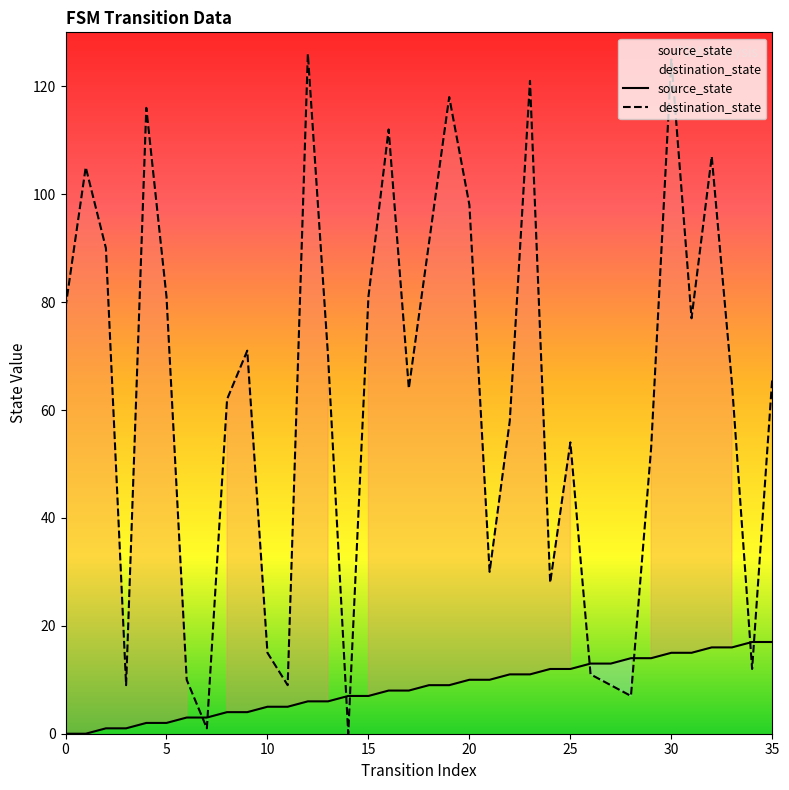

Which series has the largest total across all categories?

destination_state